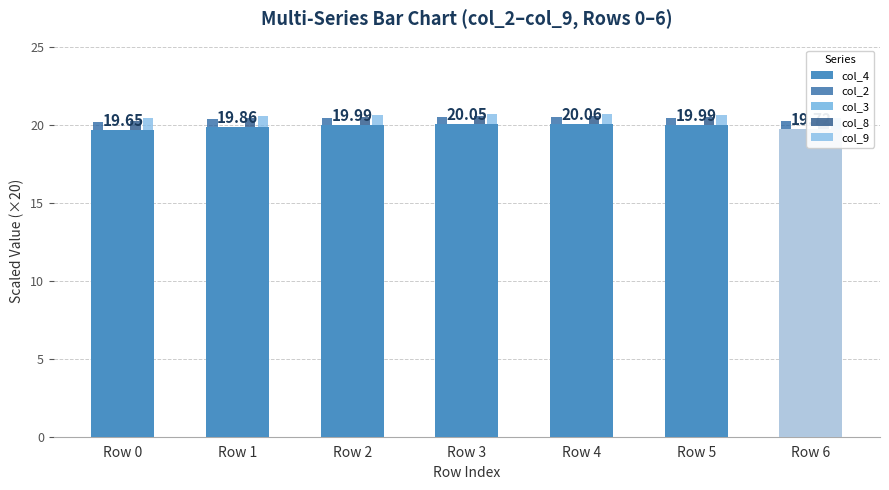

At how many categories does at least one series exceed 19?

7